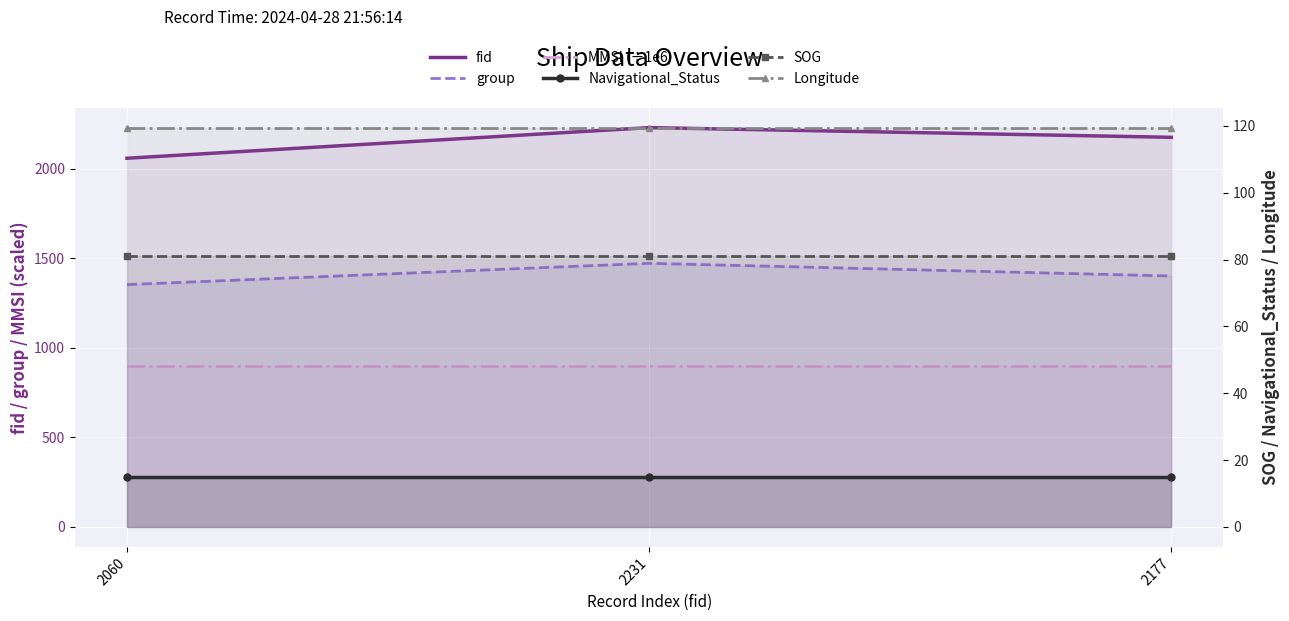

What is the value of the MMSI (÷1e6) point at the 1st from the left?

900.0